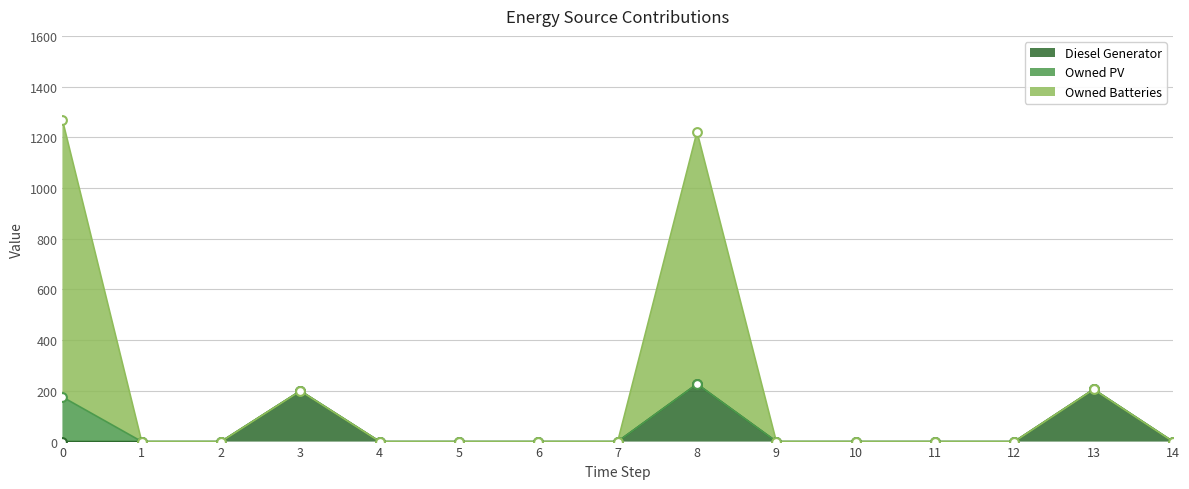

Which series has the largest Y range (max minus min)?

Owned Batteries